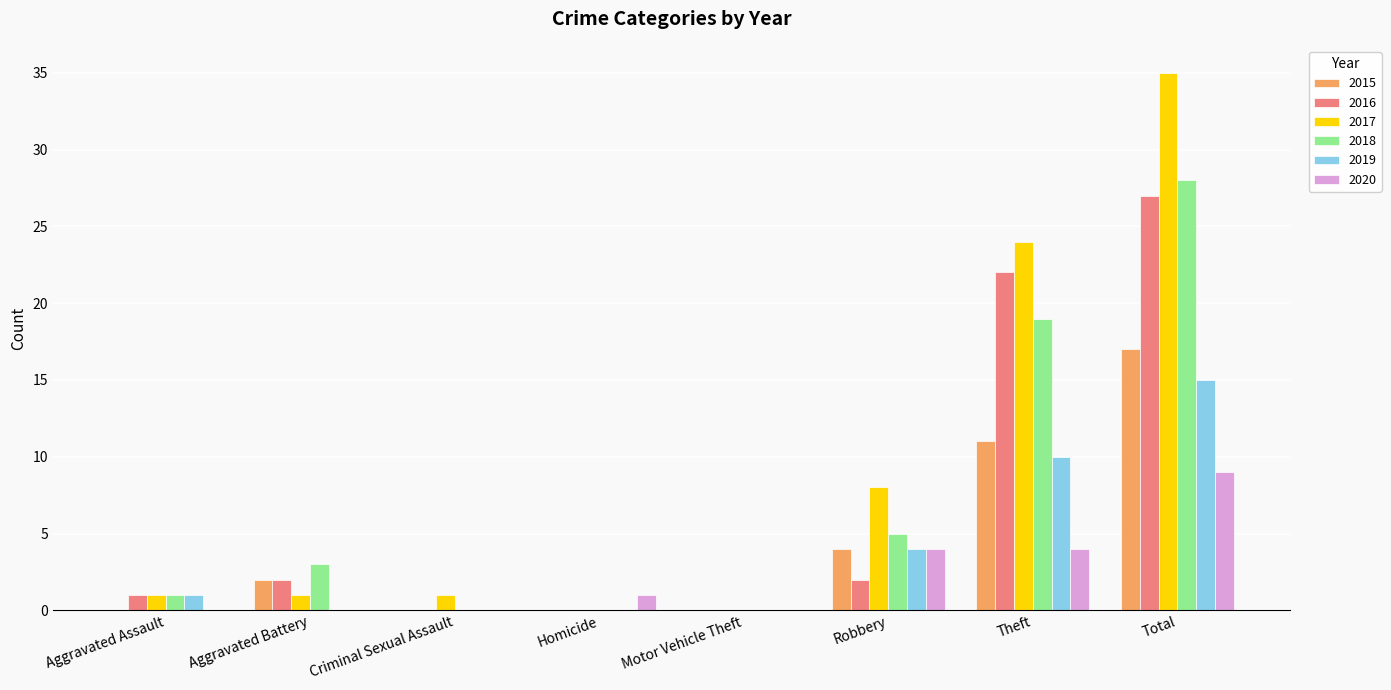

What are all the series names shown in the legend?

2015, 2016, 2017, 2018, 2019, 2020